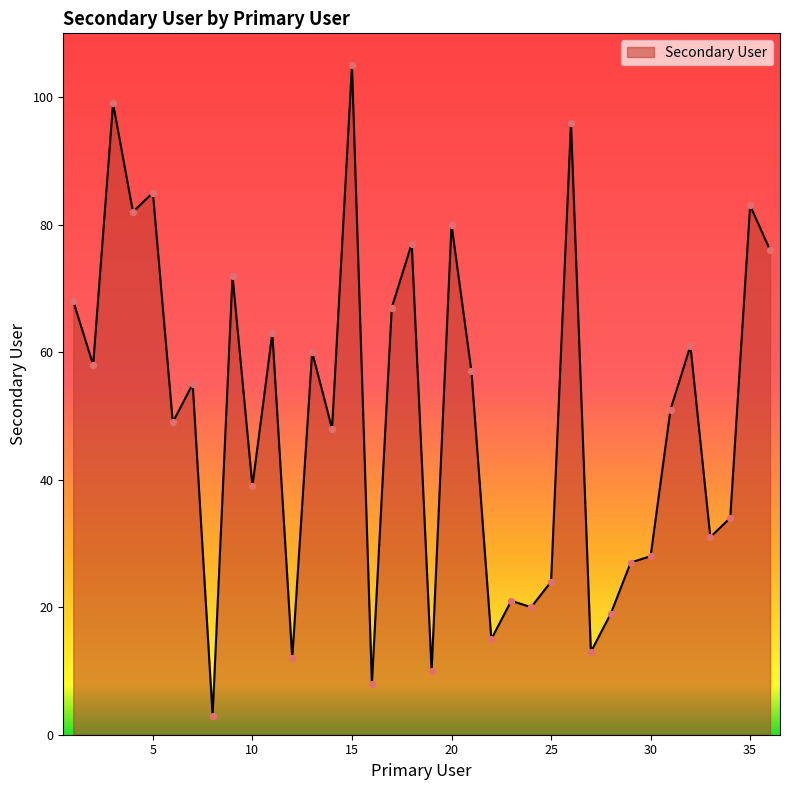

What is the difference between the maximum and minimum values?

102